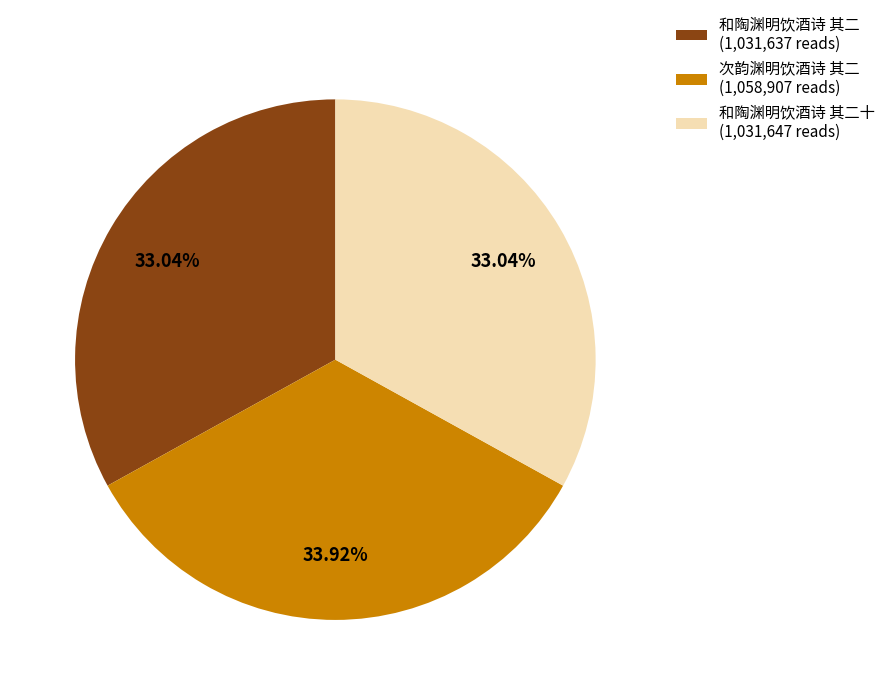

Which has a higher value, 次韵渊明饮酒诗 其二 (1,058,907 reads) or 和陶渊明饮酒诗 其二十 (1,031,647 reads)?

次韵渊明饮酒诗 其二 (1,058,907 reads)